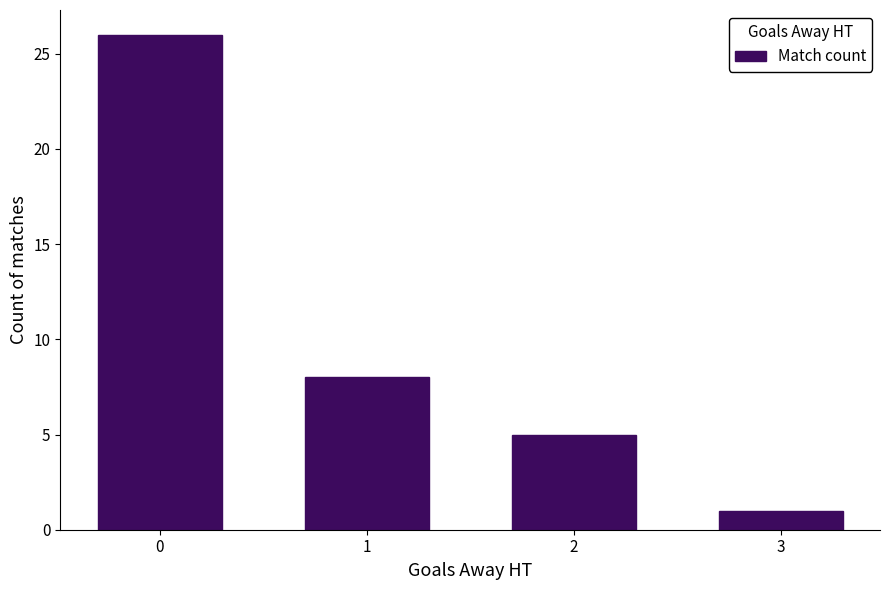

What is the difference between the maximum and minimum values?

25